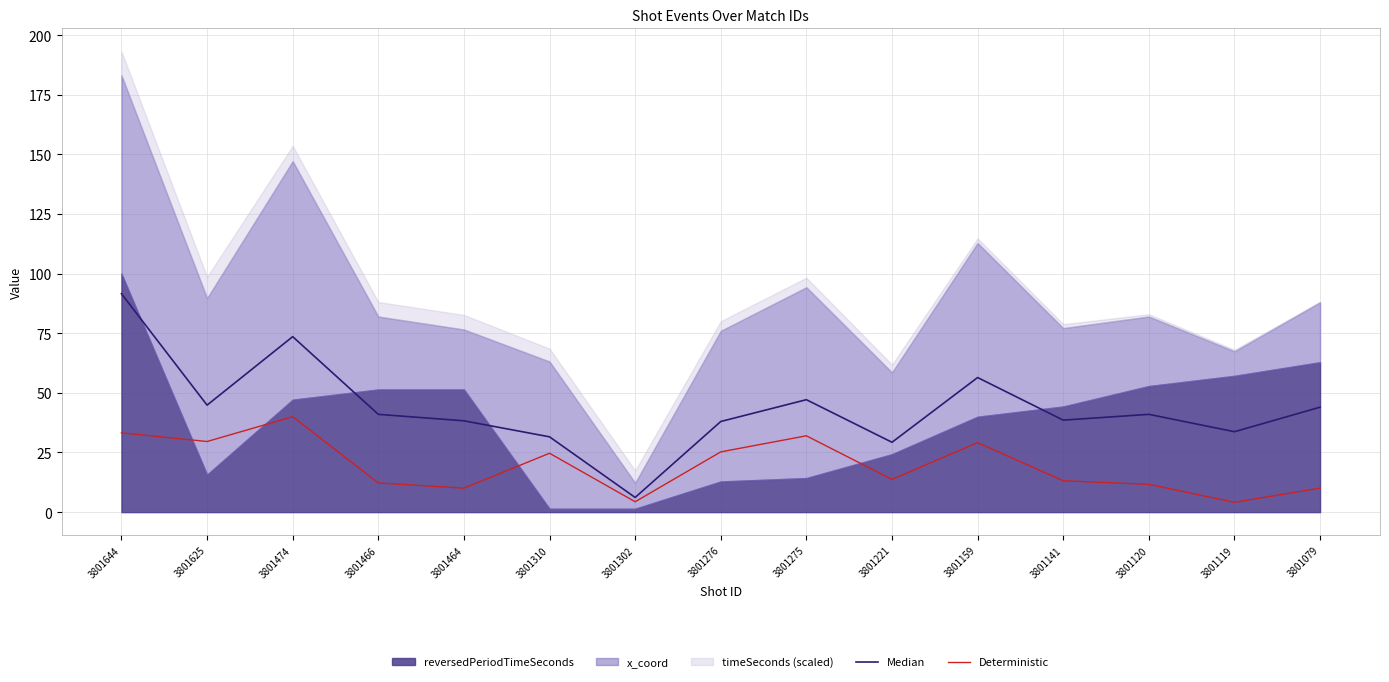

At which label does Deterministic reach its peak?

3801474